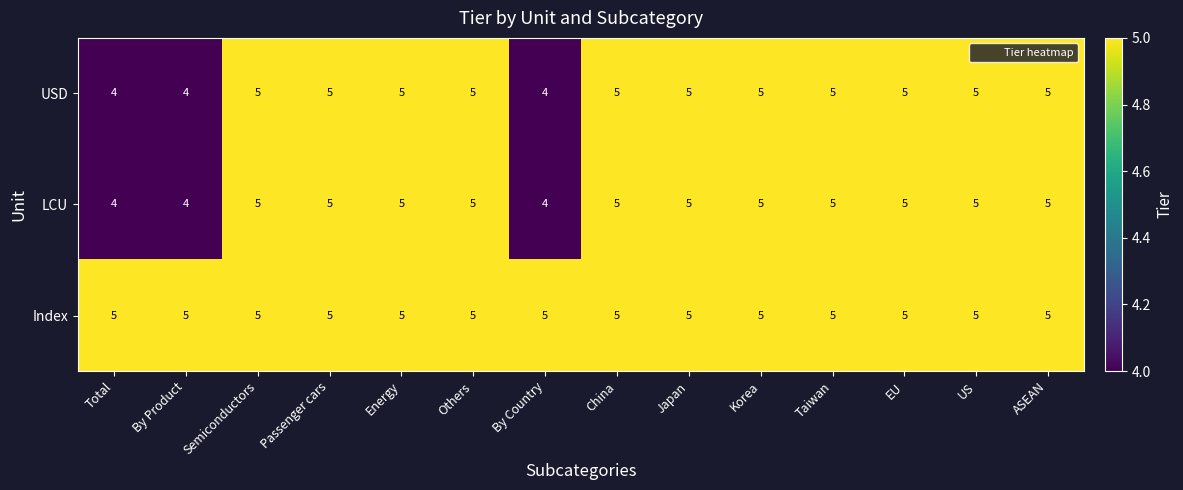

Which series has the largest total across all categories?

Index